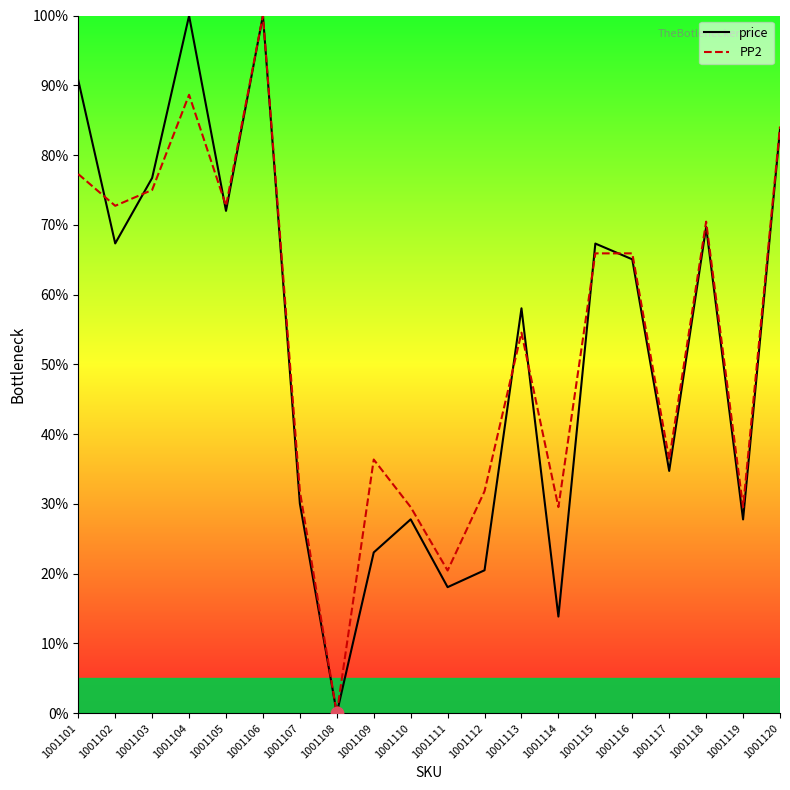

At which category is the sum across all series the highest?

1001106